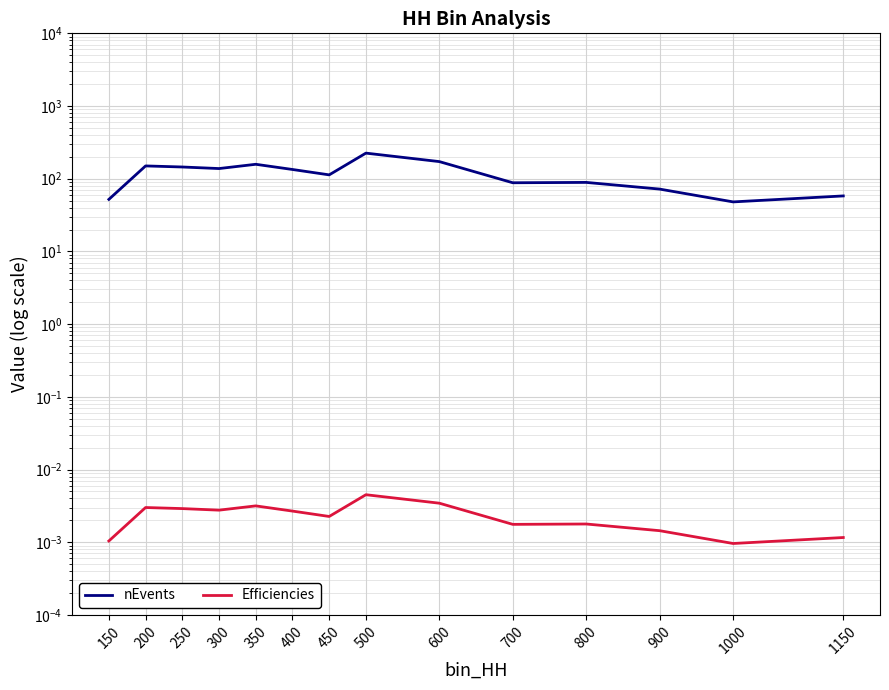

What is the value of the nEvents point at the 12th from the left?

72.0